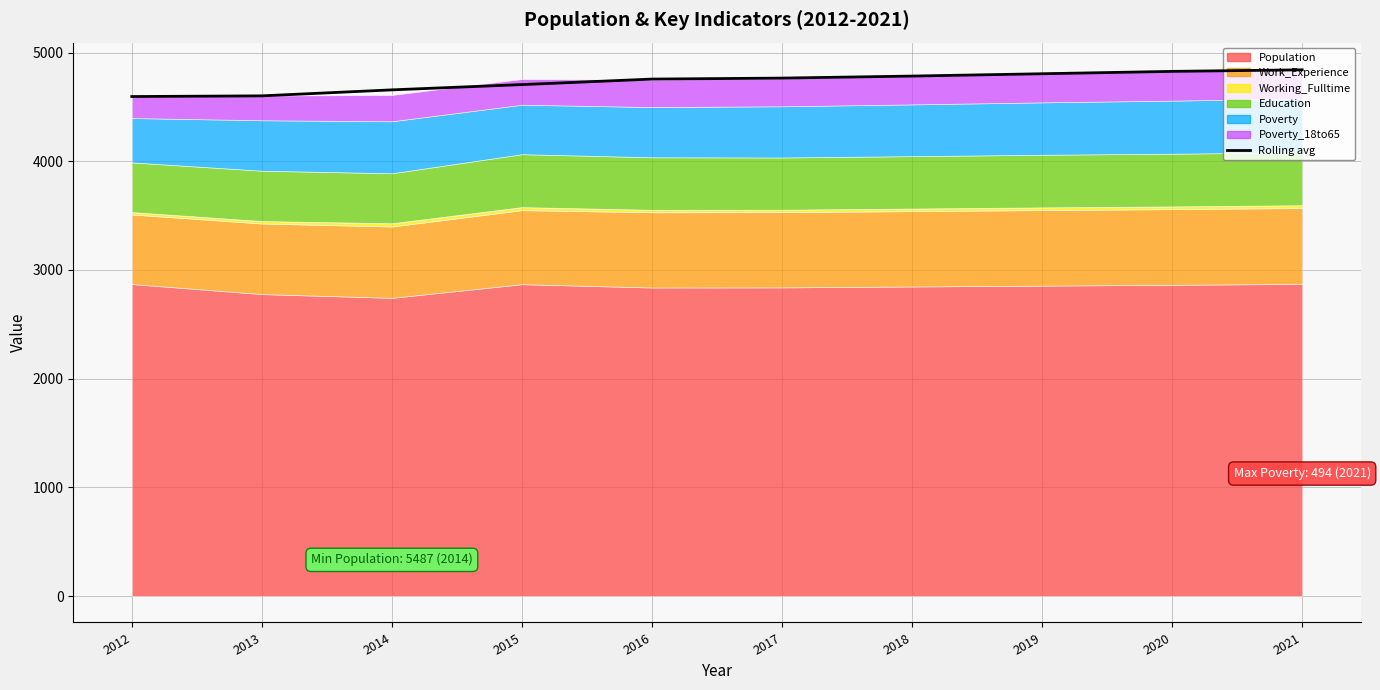

Approximately how many times larger is the value at 2019 compared to 2014?

1.0